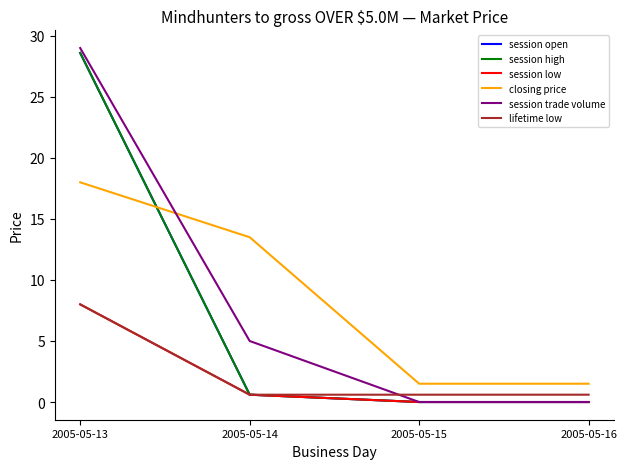

At which category does the chart reach its minimum across all series?

2005-05-15